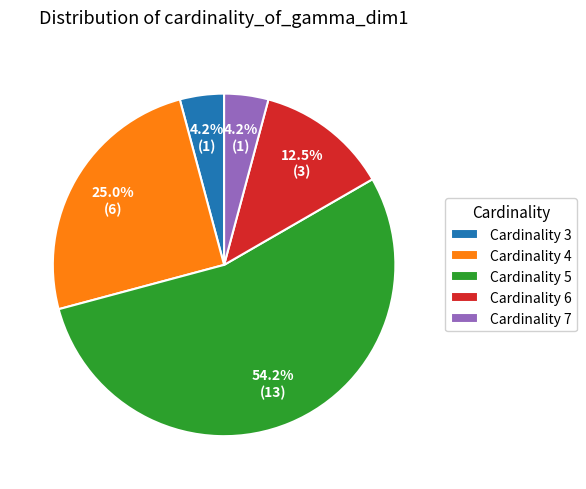

Which slice is the largest?

Cardinality 5